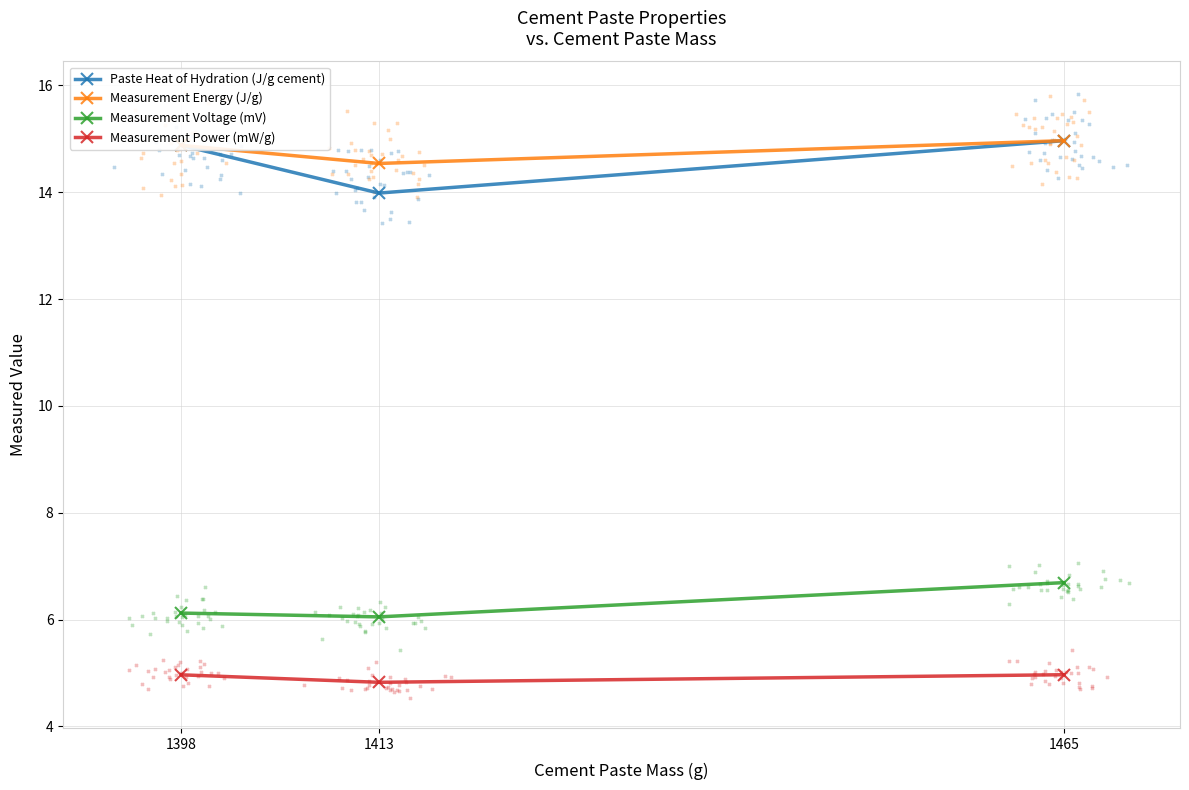

Which series has the largest total across all categories?

Measurement Energy (J/g)